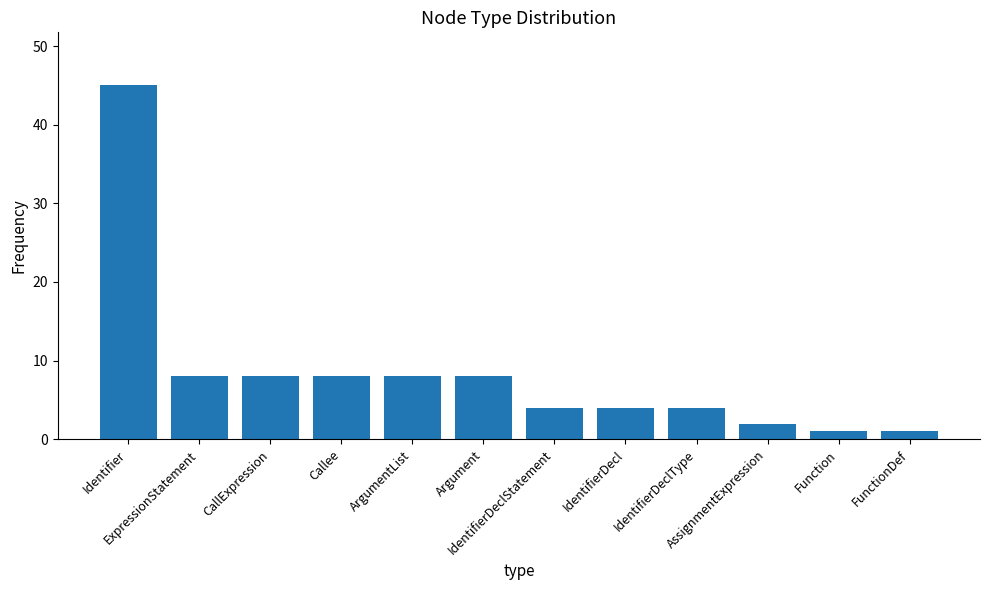

What is the sum of all values?

101